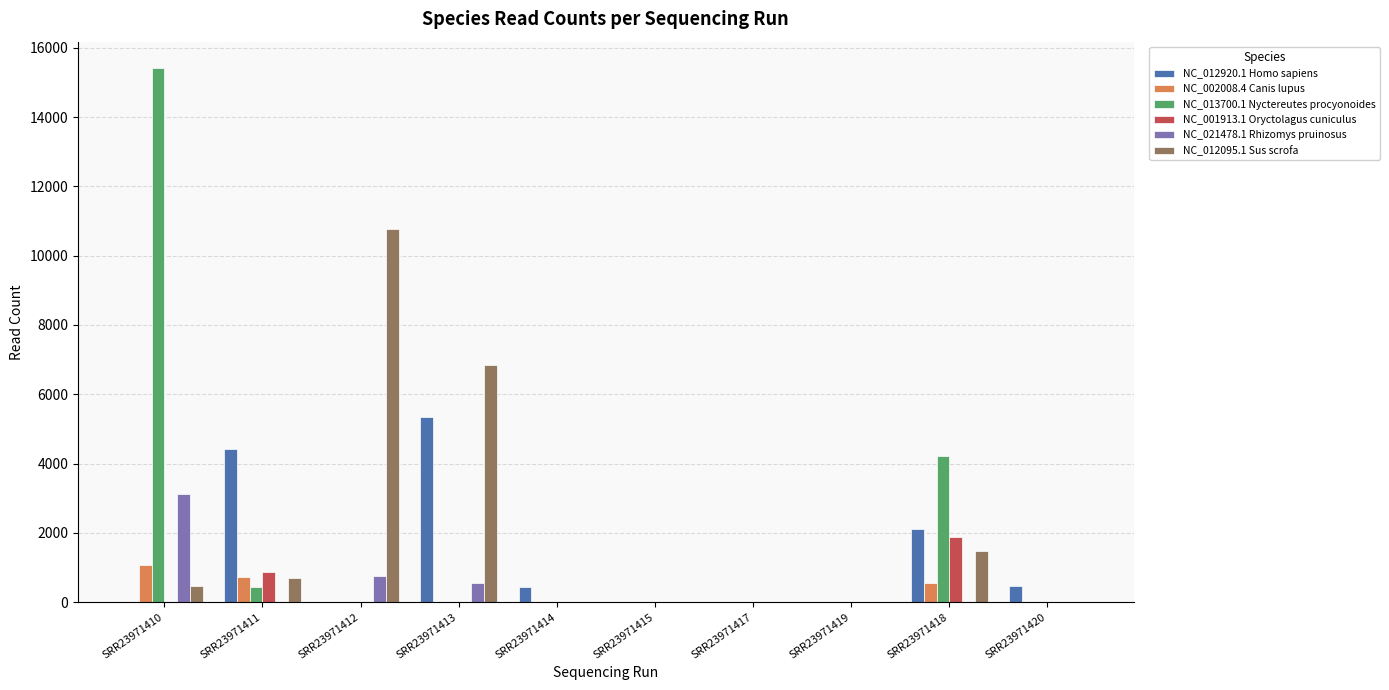

What is the sum of the NC_012920.1 Homo sapiens values at SRR23971414 and SRR23971411?

4862